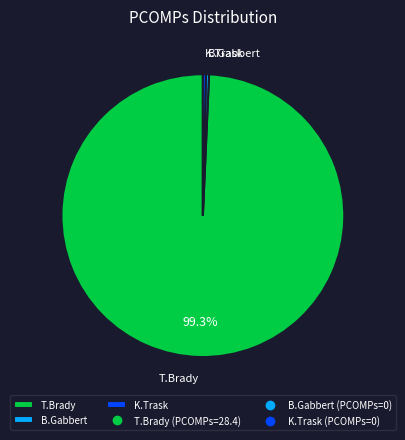

To the nearest percent, what percentage of the pie is T.Brady?

99%